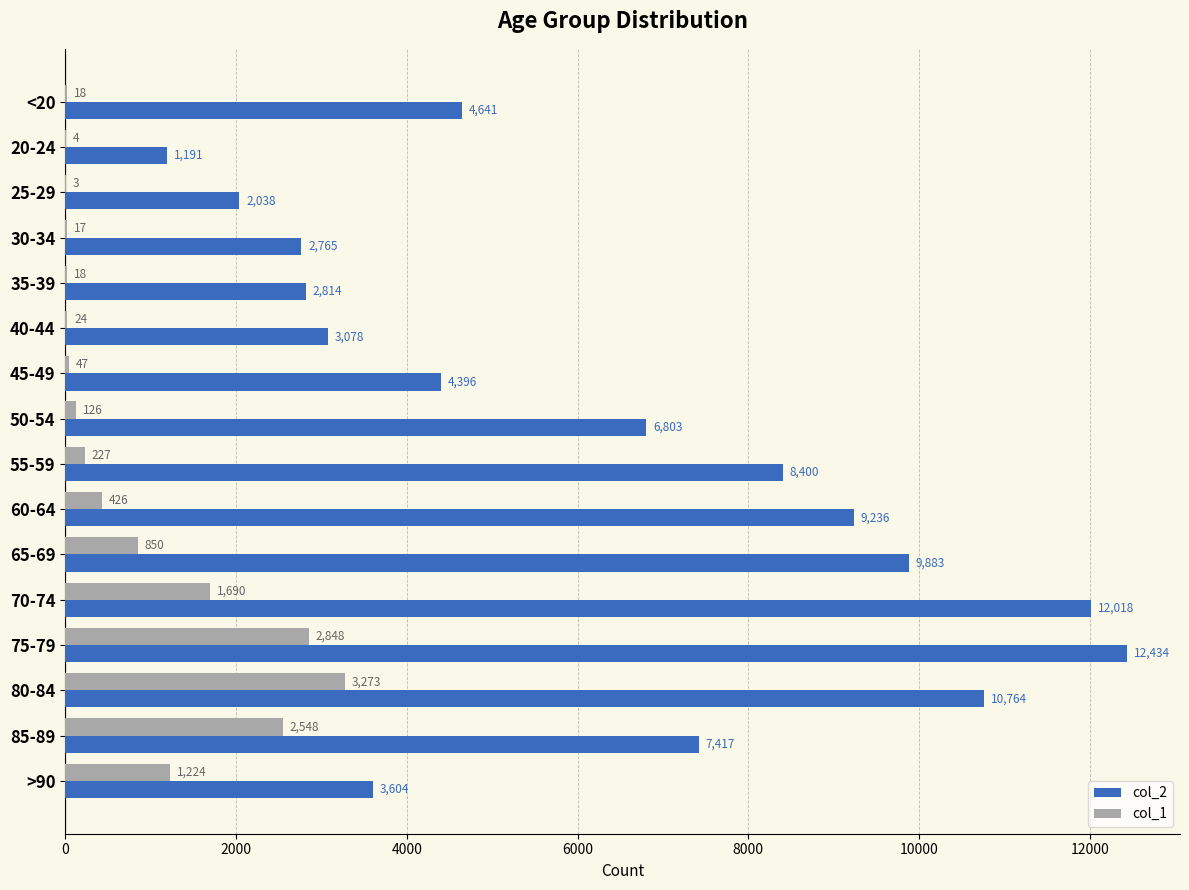

What is the sum of all col_1 values?

13343